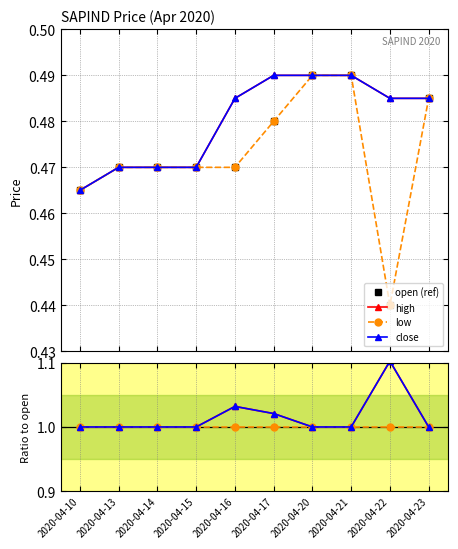

How many distinct data groups are displayed?

4